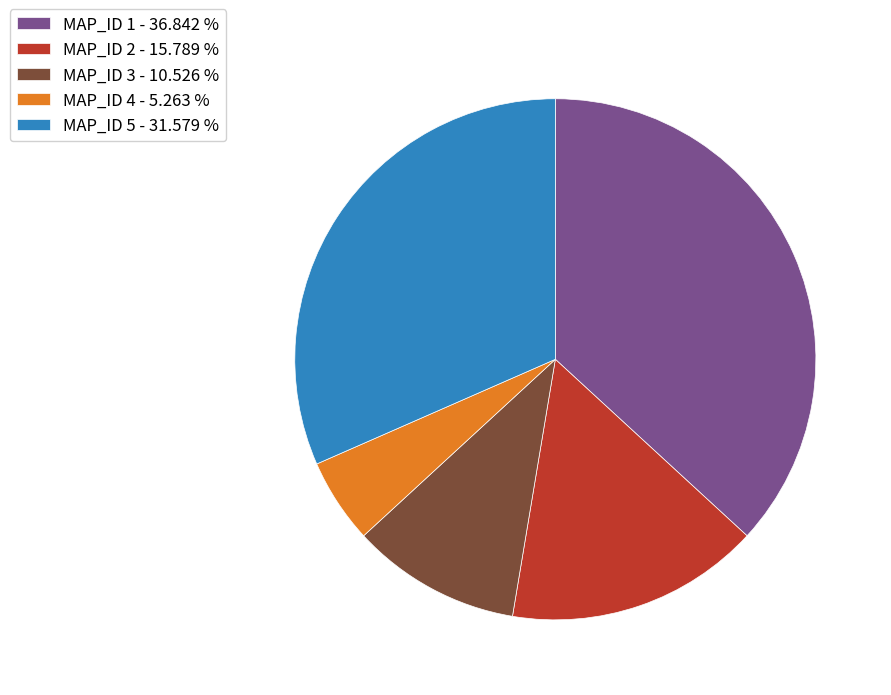

Does MAP_ID 1 - 36.842 % represent more than half of the total?

No